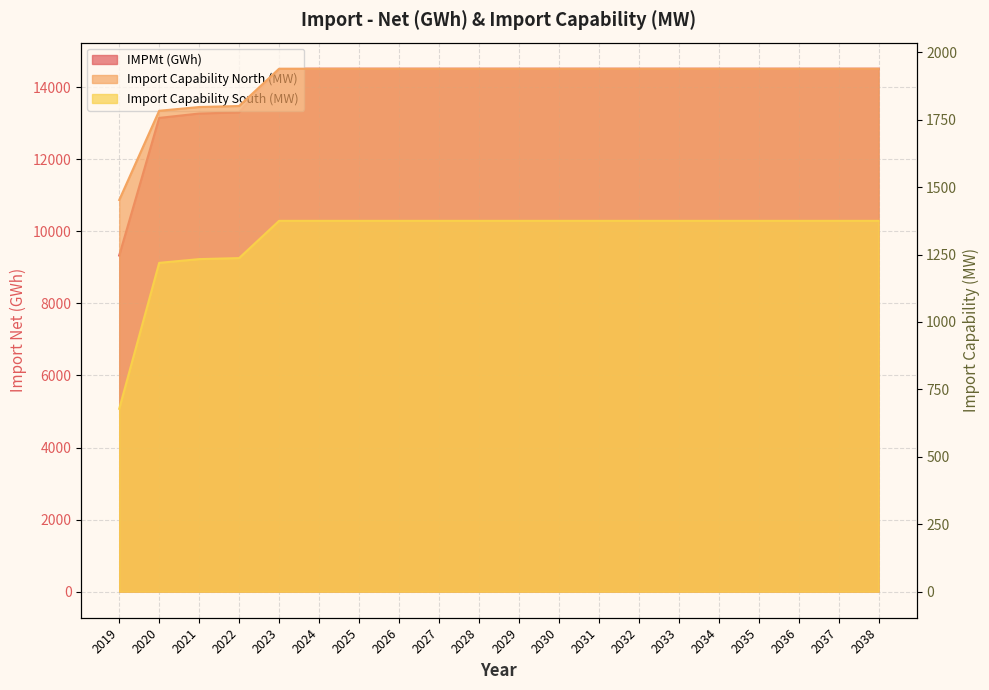

Rank the categories by IMPMt (GWh) value from lowest to highest.

2019, 2020, 2021, 2022, 2023, 2024, 2025, 2026, 2027, 2028, 2029, 2030, 2031, 2032, 2033, 2034, 2035, 2036, 2037, 2038